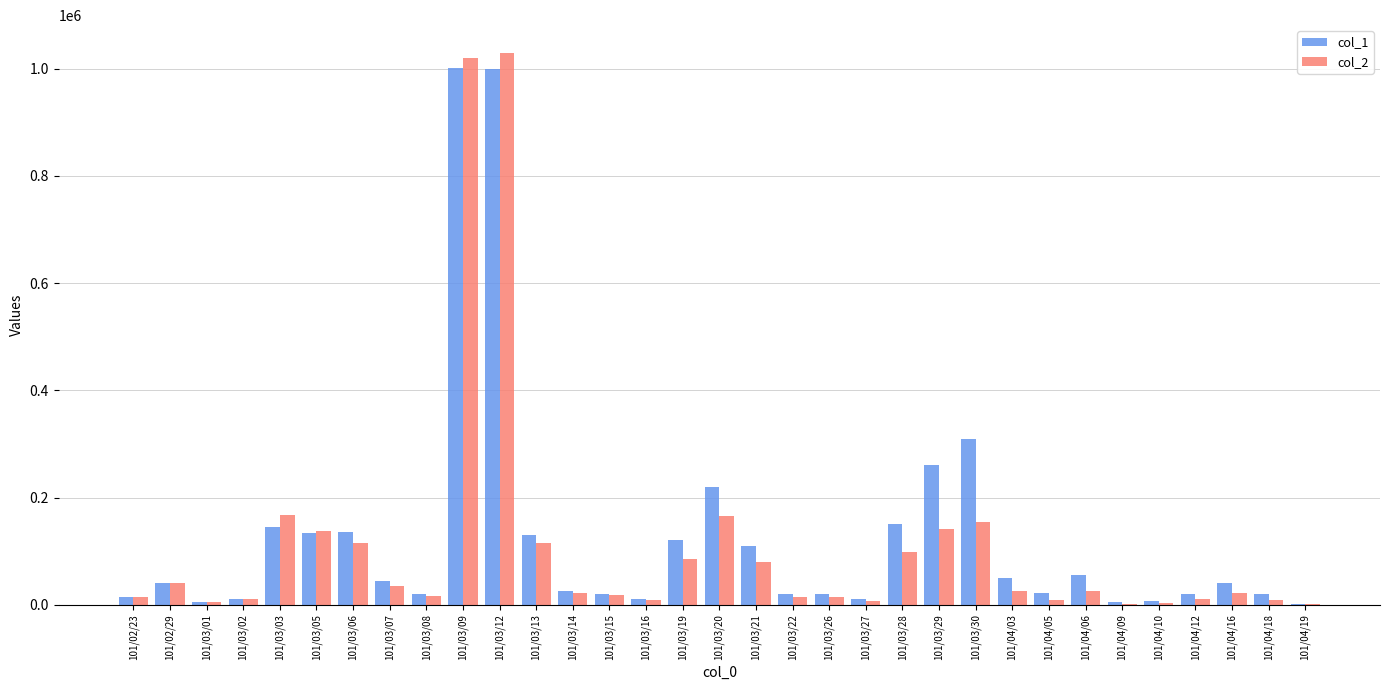

Is the value of col_2 at 101/03/19 greater than the value of col_1 at 101/03/19?

No